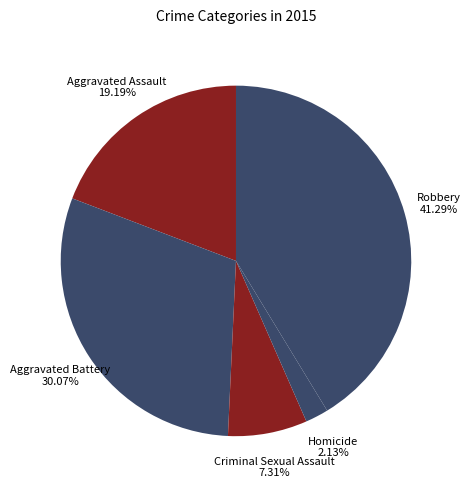

How many slices are in this pie chart?

5